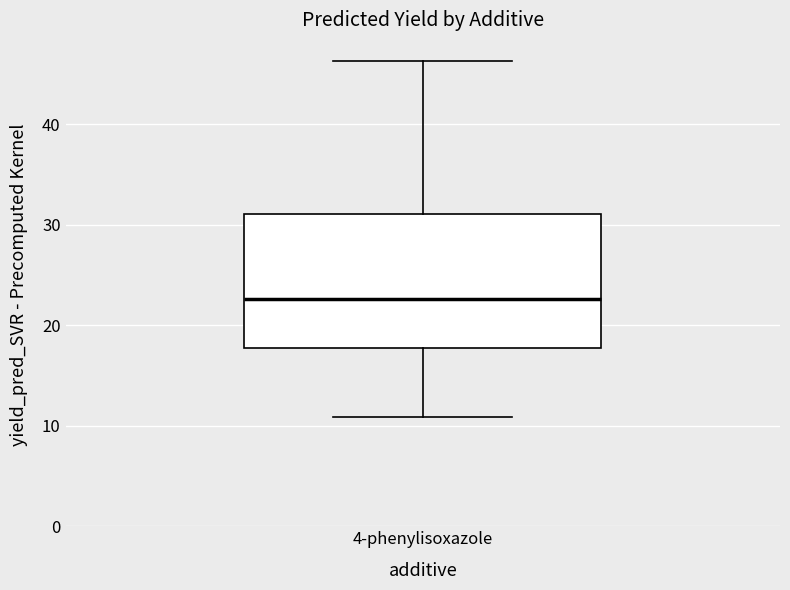

Read this box plot against the y-axis: the position of the median line, the range covered by the box, and the ends of both whiskers. The values are not printed on the chart, so give them approximately, as read against the axis.

median 23, box 18 to 31, whiskers 11 to 46